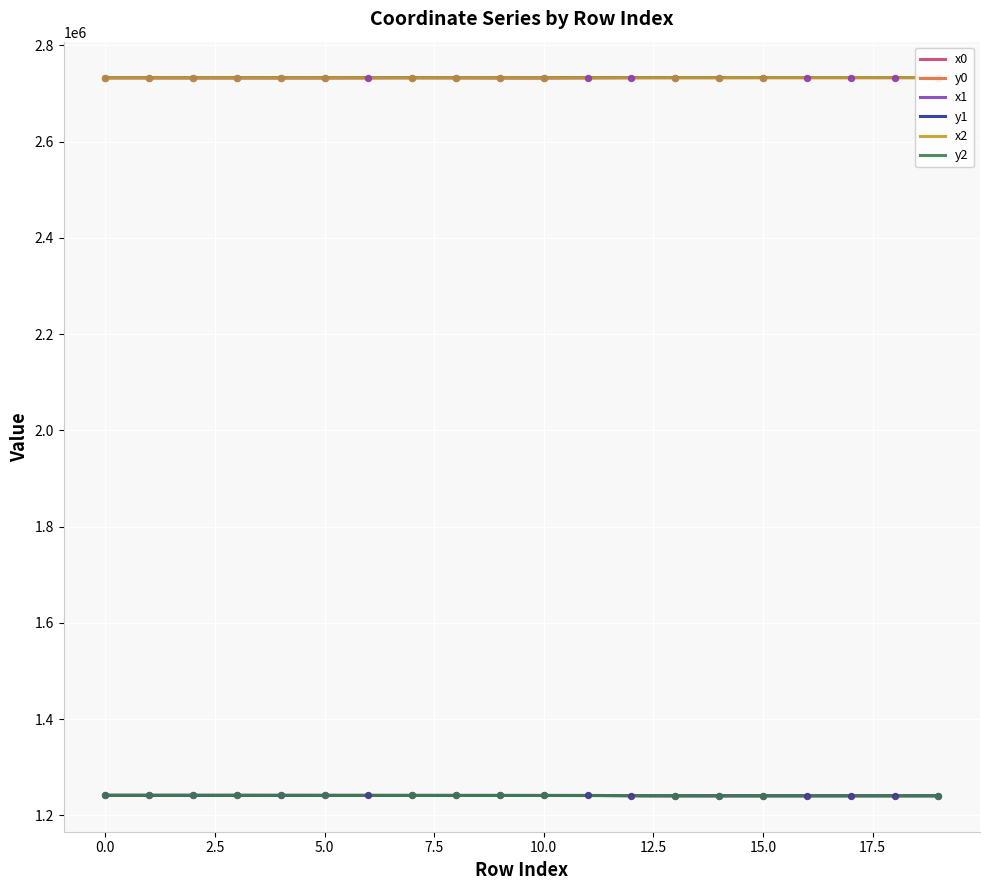

At how many categories does at least one series exceed 1269114?

20